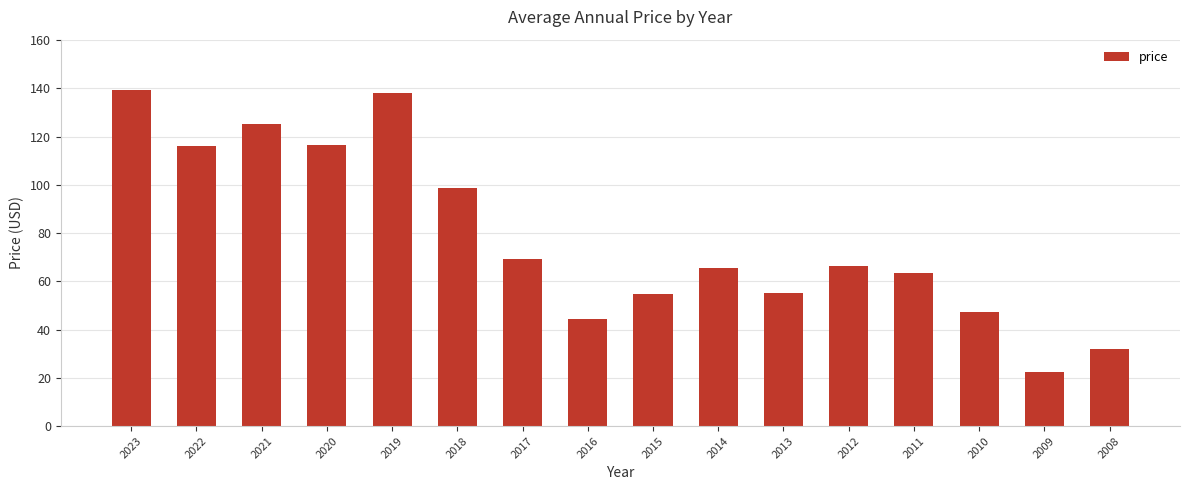

Does the chart contain any negative values?

No